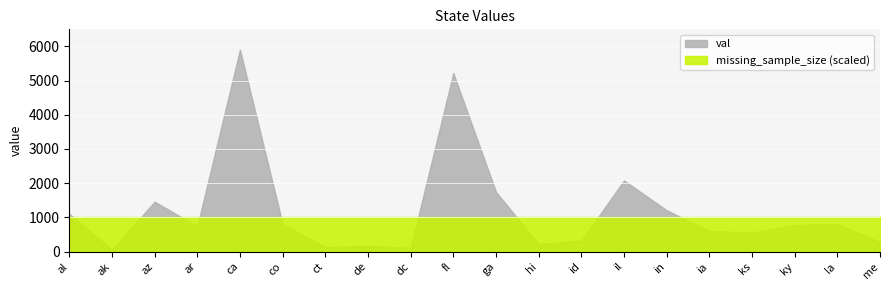

Reading left to right, transcribe all the data shown in this chart.

val: al=1104	ak=51	az=1458	ar=738	ca=5908	co=808	ct=129	de=166	dc=106	fl=5222	ga=1745	hi=216	id=317	il=2079	in=1208	ia=602	ks=556	ky=779	la=800	me=276
missing_sample_size: al=1	ak=1	az=1	ar=1	ca=1	co=1	ct=1	de=1	dc=1	fl=1	ga=1	hi=1	id=1	il=1	in=1	ia=1	ks=1	ky=1	la=1	me=1